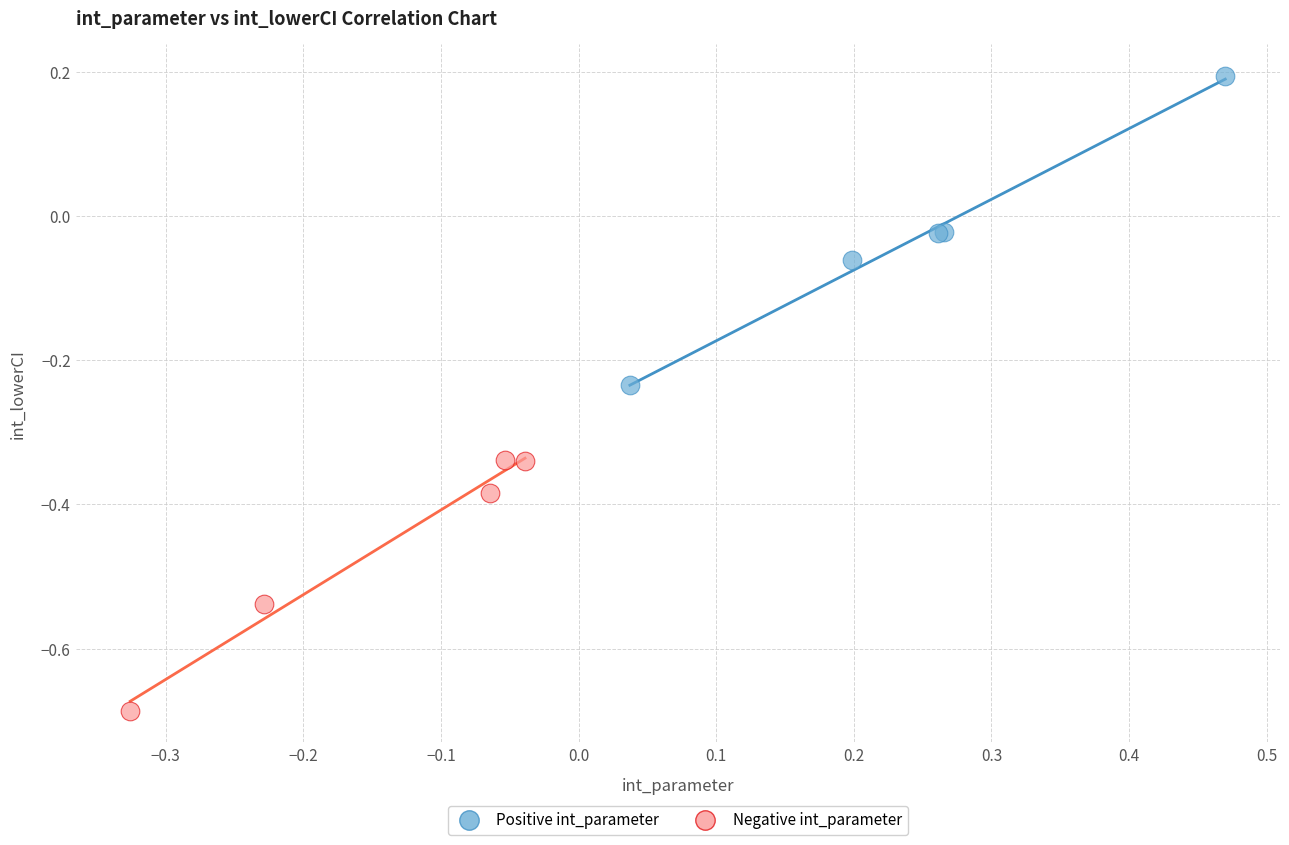

What are all the series names shown in the legend?

Positive int_parameter, Negative int_parameter